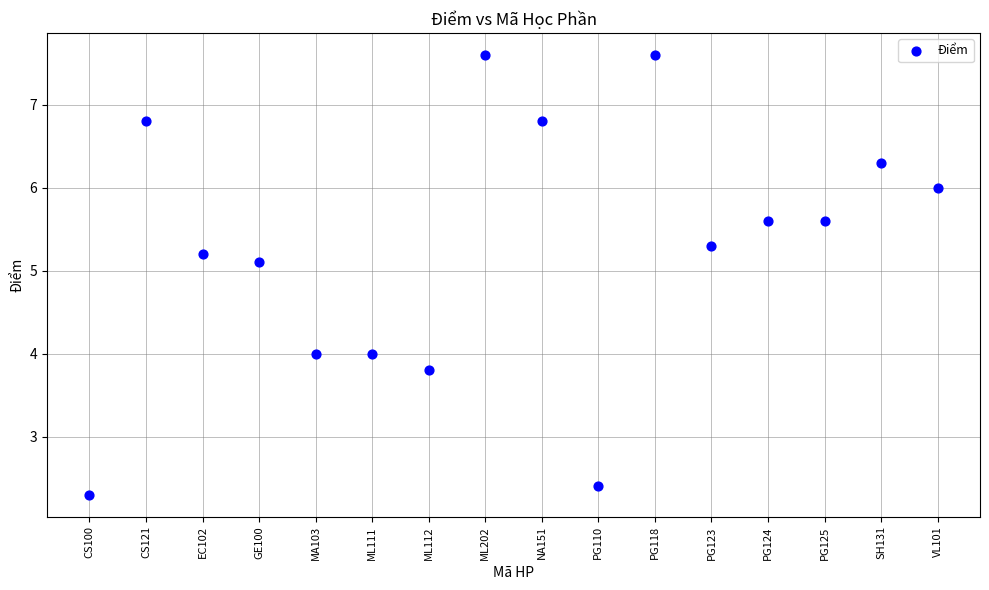

What is the range of Y values (max minus min)?

5.3